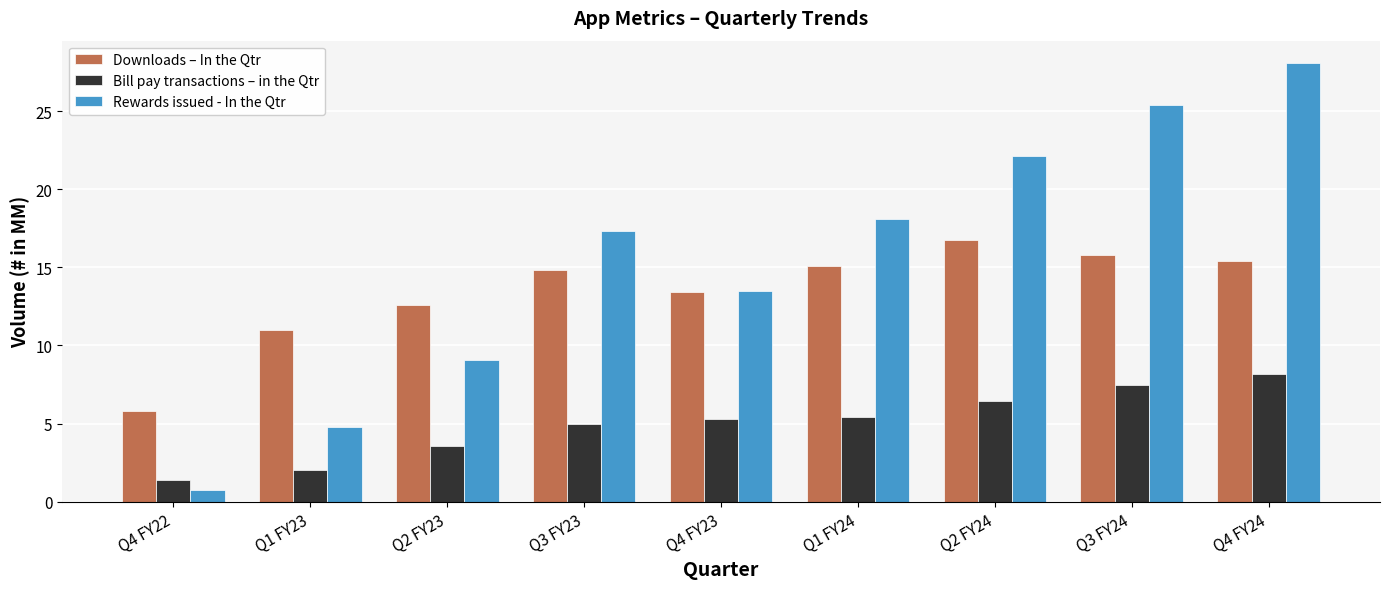

What is the sum of the Rewards issued - In the Qtr values at Q2 FY24 and Q1 FY24?

40.2